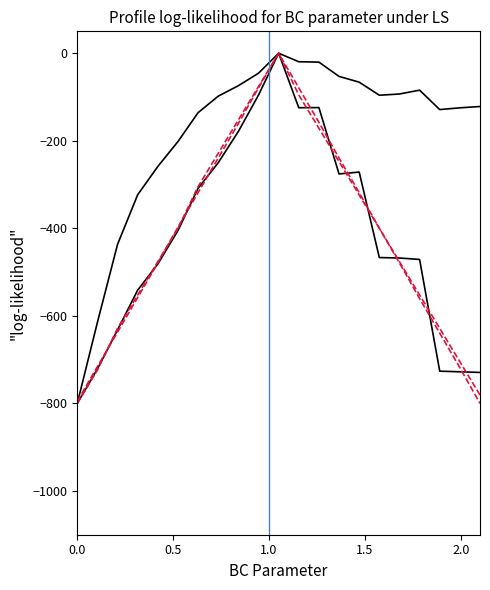

How many lines are shown in the chart?

4